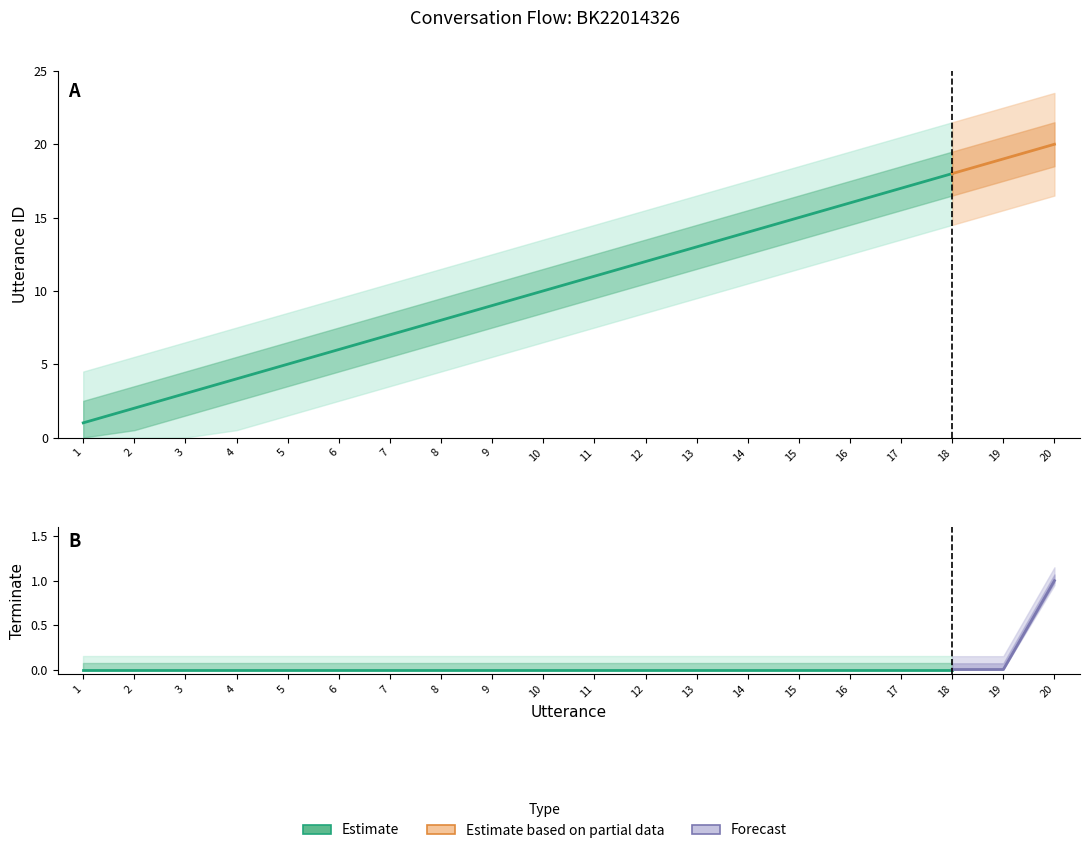

What is the value of the utterance_id point at the 17th from the left?

17